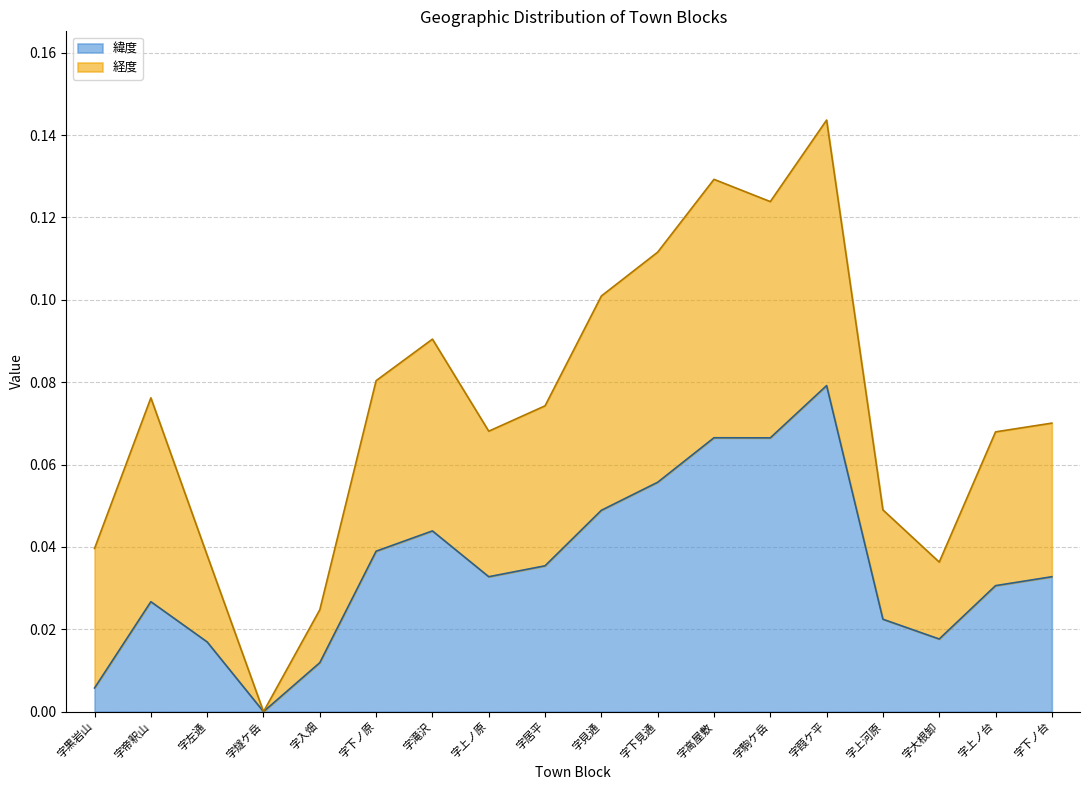

Reading left to right, transcribe all the data shown in this chart.

0.0	0.0	0.0	0.0	0.0	0.0	0.0	0.0	0.0	0.0	0.1	0.1	0.1	0.1	0.0	0.0	0.0	0.0